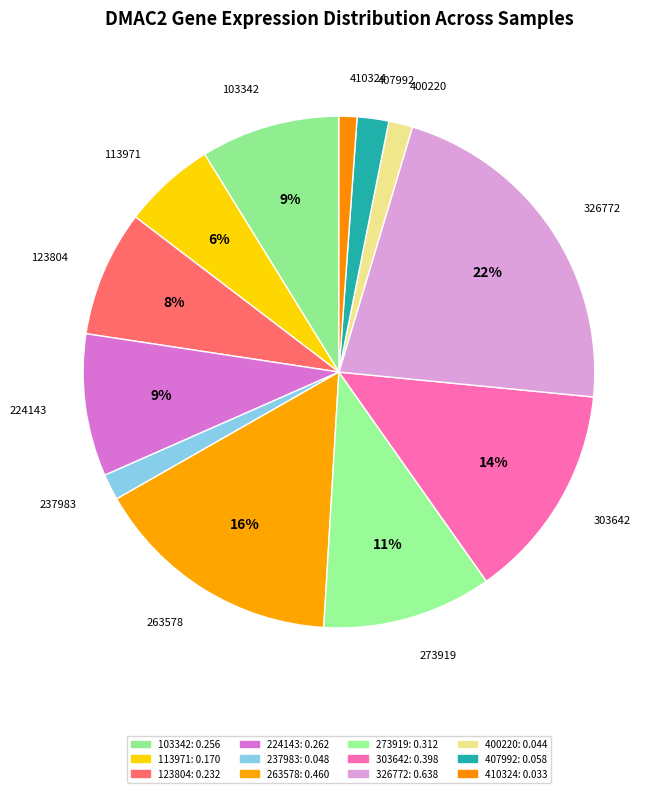

How many slices are in this pie chart?

12